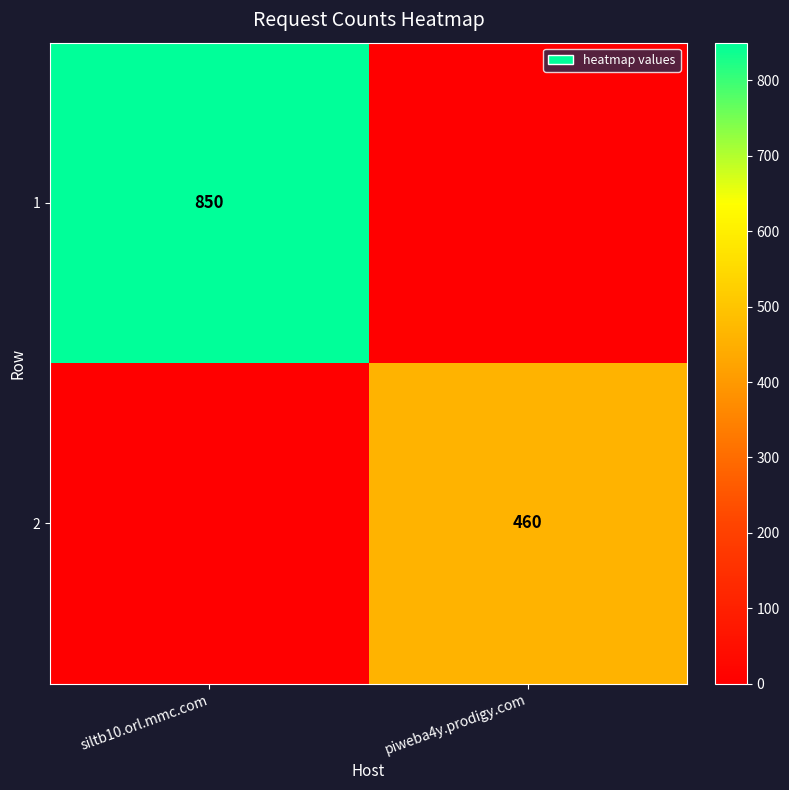

At which category does the chart reach its peak across all series?

siltb10.orl.mmc.com